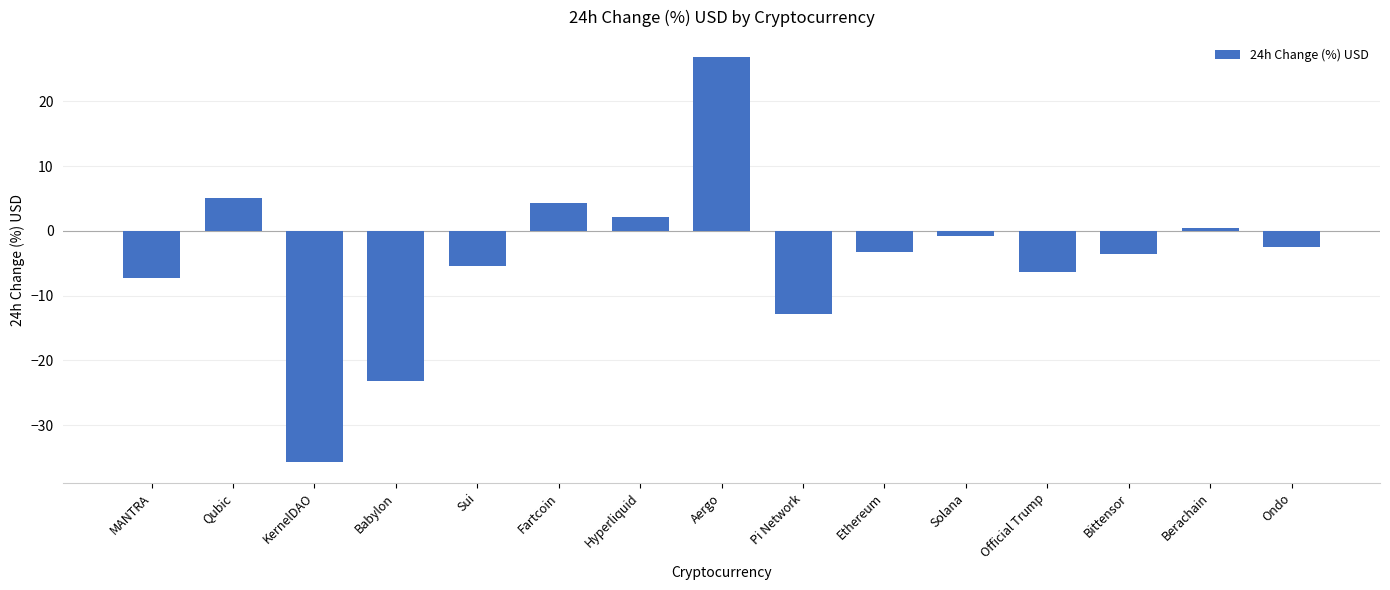

Which label corresponds to the largest value in the chart?

Aergo